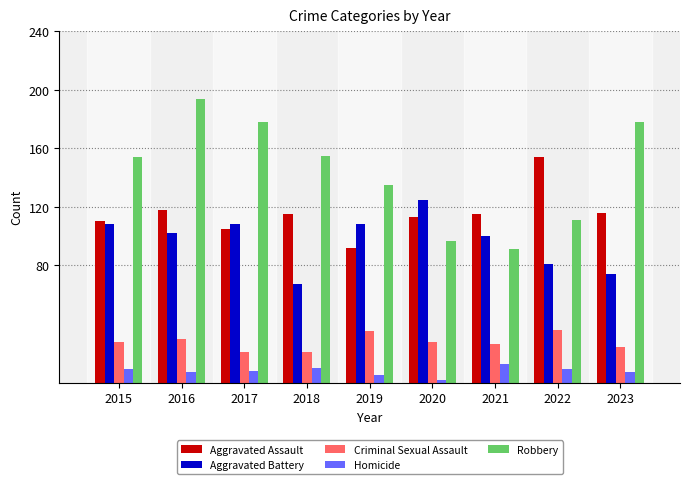

What is the sum of the Criminal Sexual Assault values at 2017 and 2020?

49